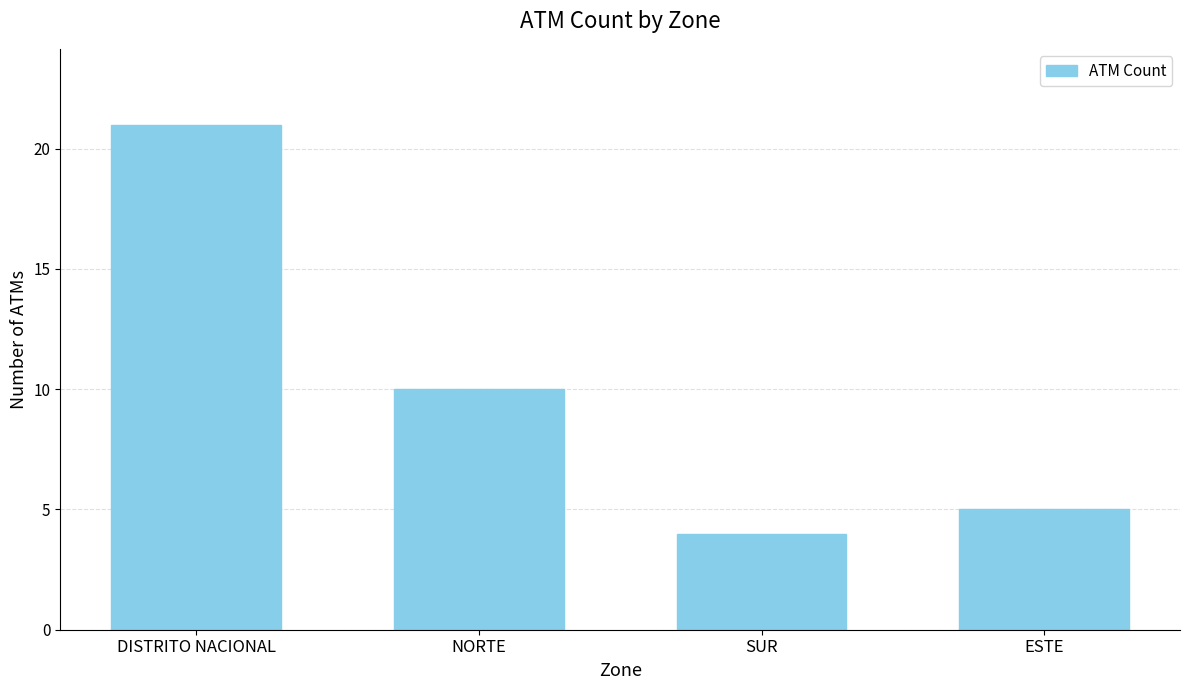

What is the difference between the values at NORTE and ESTE?

5